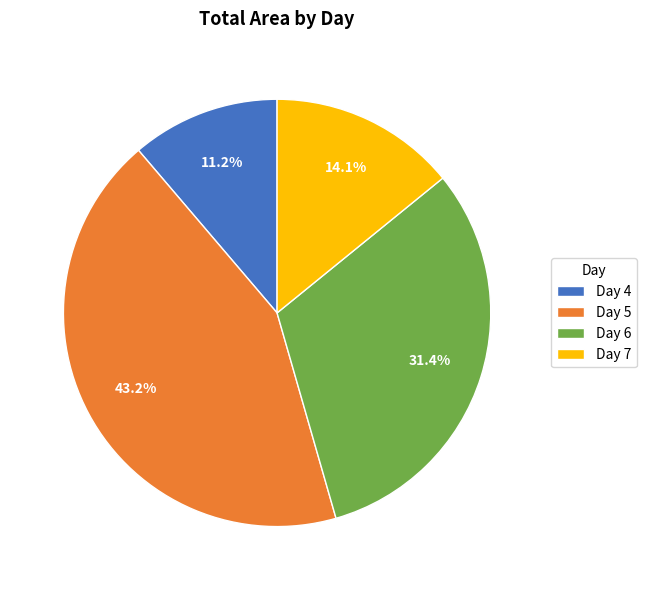

Do Day 6 and Day 7 together represent more than half of the pie?

No